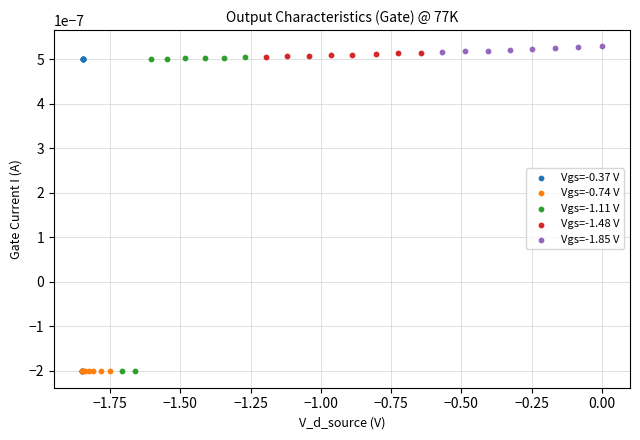

What are all the series names shown in the legend?

Vgs=-0.37 V, Vgs=-0.74 V, Vgs=-1.11 V, Vgs=-1.48 V, Vgs=-1.85 V